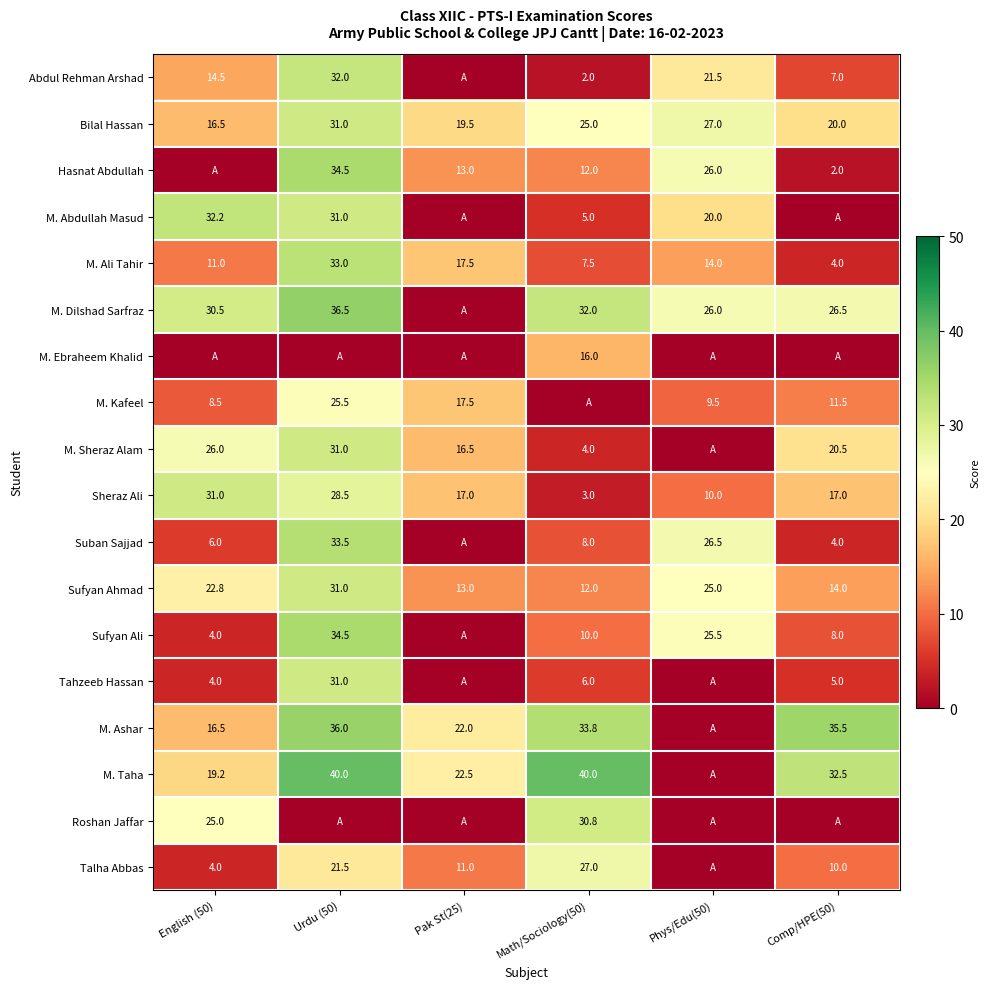

Read the M. Ali Tahir value at Urdu (50).

33.0